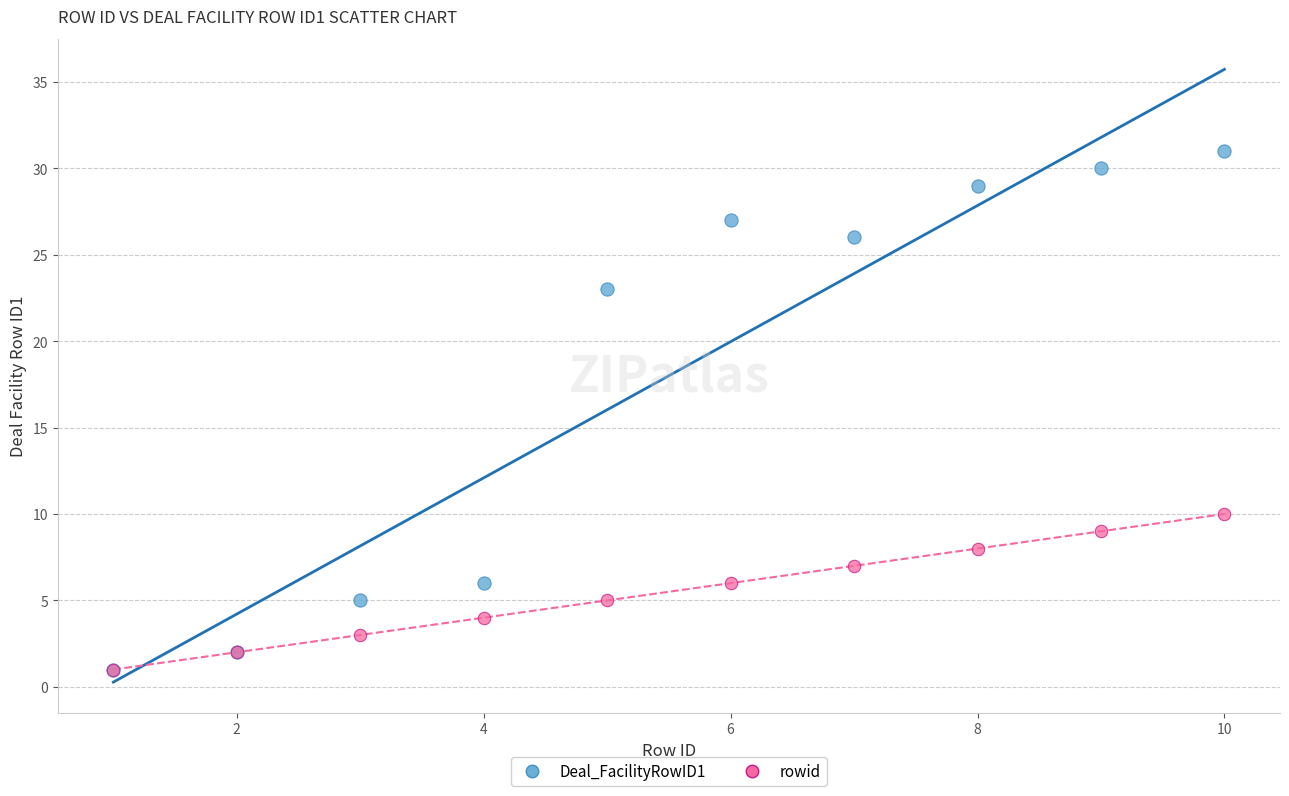

Across all series, what Y value is closest to 16?

10